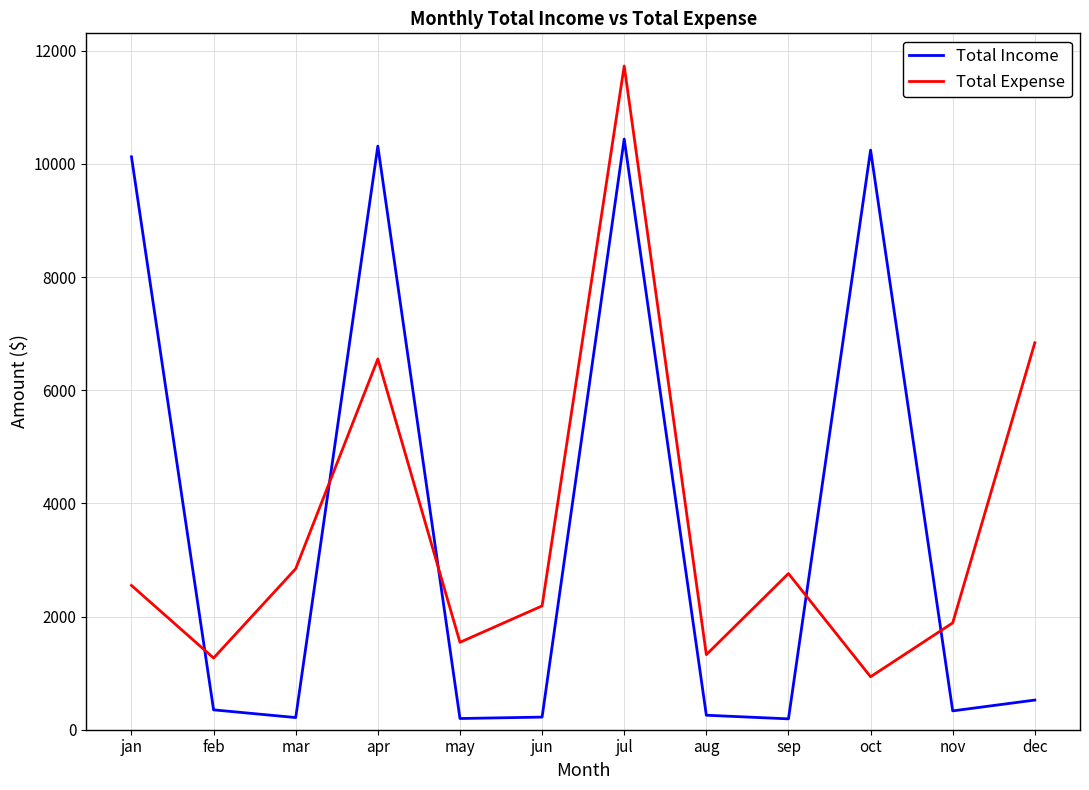

Where is Total Expense nearest to the value 6333?

apr